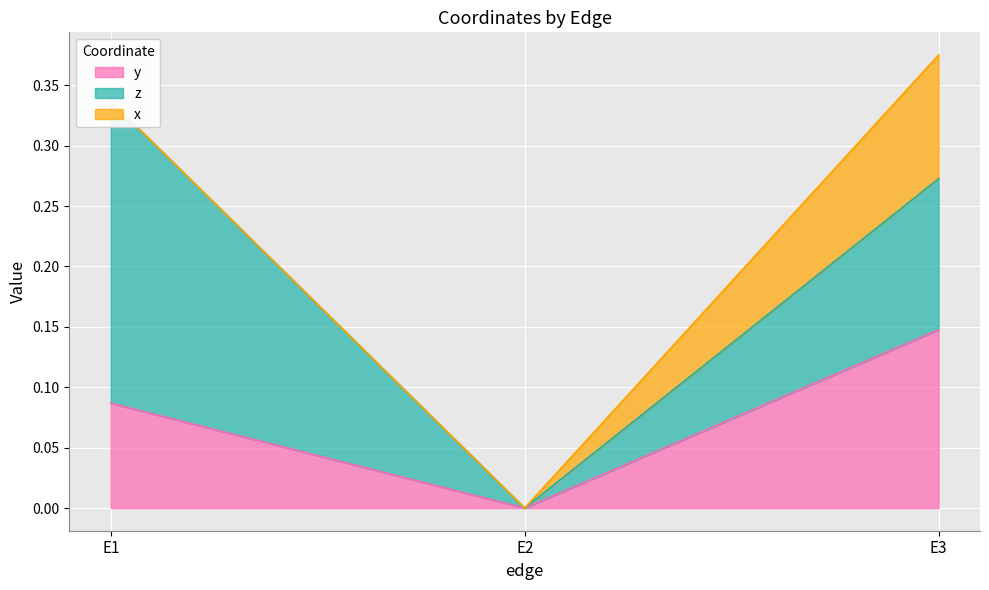

What is the difference between the maximum and minimum values in the x series?

0.1